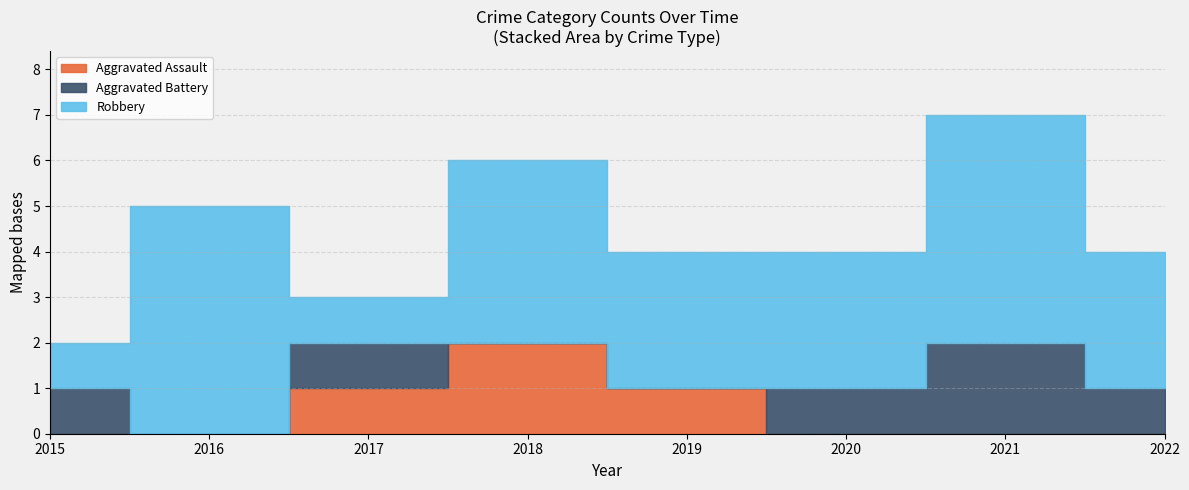

What is the value of the Robbery point at the 3rd from the left?

1